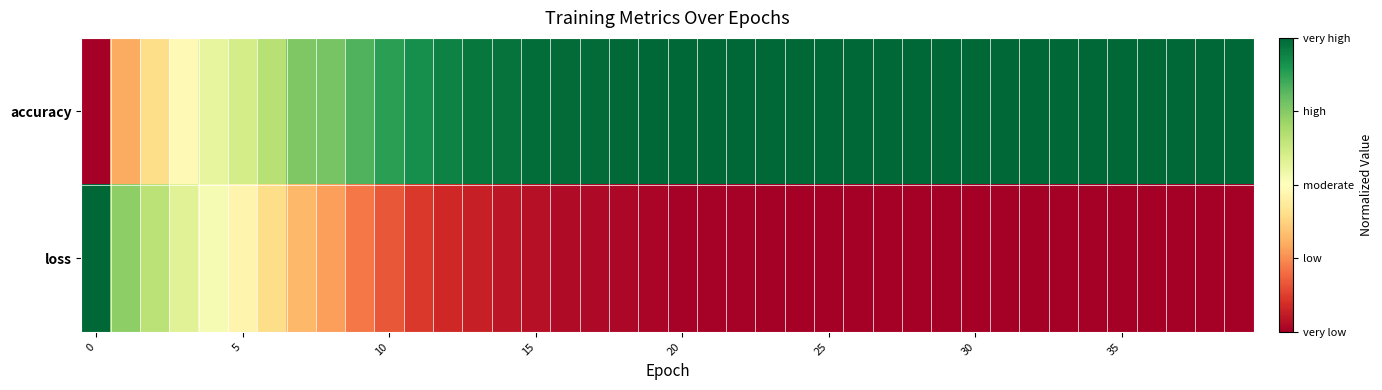

Reading left to right, list all the values displayed in this chart.

accuracy: 0.0	0.3	0.4	0.5	0.6	0.6	0.7	0.8	0.8	0.8	0.9	0.9	0.9	1.0	1.0	1.0	1.0	1.0	1.0	1.0	1.0	1.0	1.0	1.0	1.0	1.0	1.0	1.0	1.0	1.0	1.0	1.0	1.0	1.0	1.0	1.0	1.0	1.0	1.0	1.0
loss: 1.0	0.7	0.7	0.6	0.5	0.5	0.4	0.3	0.3	0.2	0.2	0.1	0.1	0.1	0.0	0.0	0.0	0.0	0.0	0.0	0.0	0.0	0.0	0.0	0.0	0.0	0.0	0.0	0.0	0.0	0.0	0.0	0.0	0.0	0.0	0.0	0.0	0.0	0.0	0.0